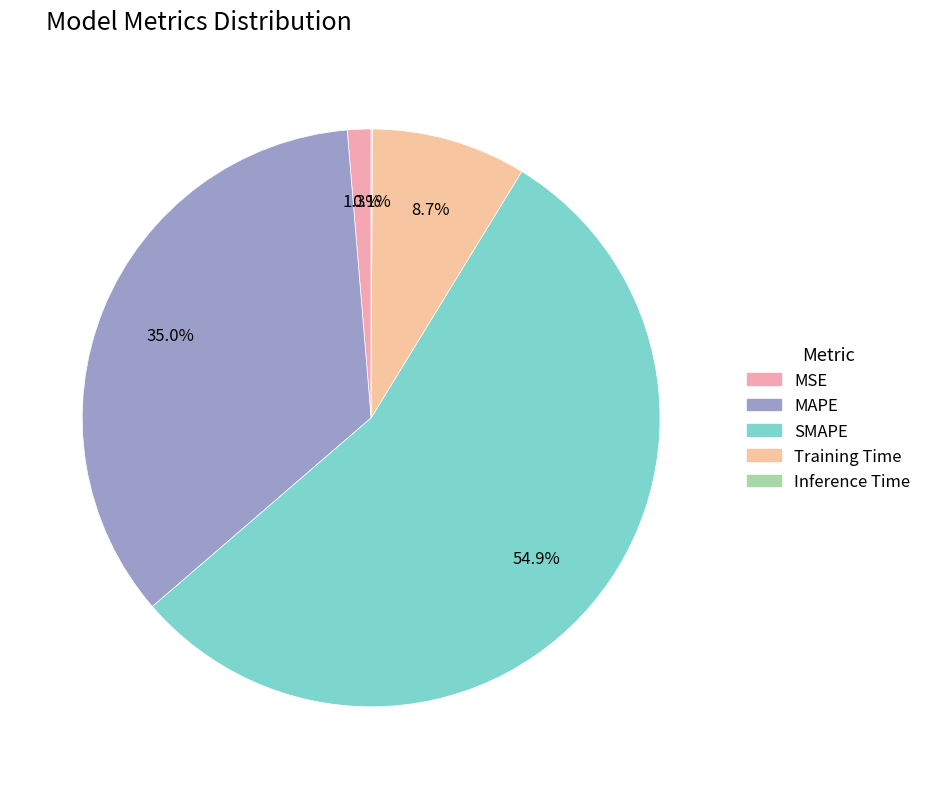

Is it true that SMAPE is 55% of the pie?

True